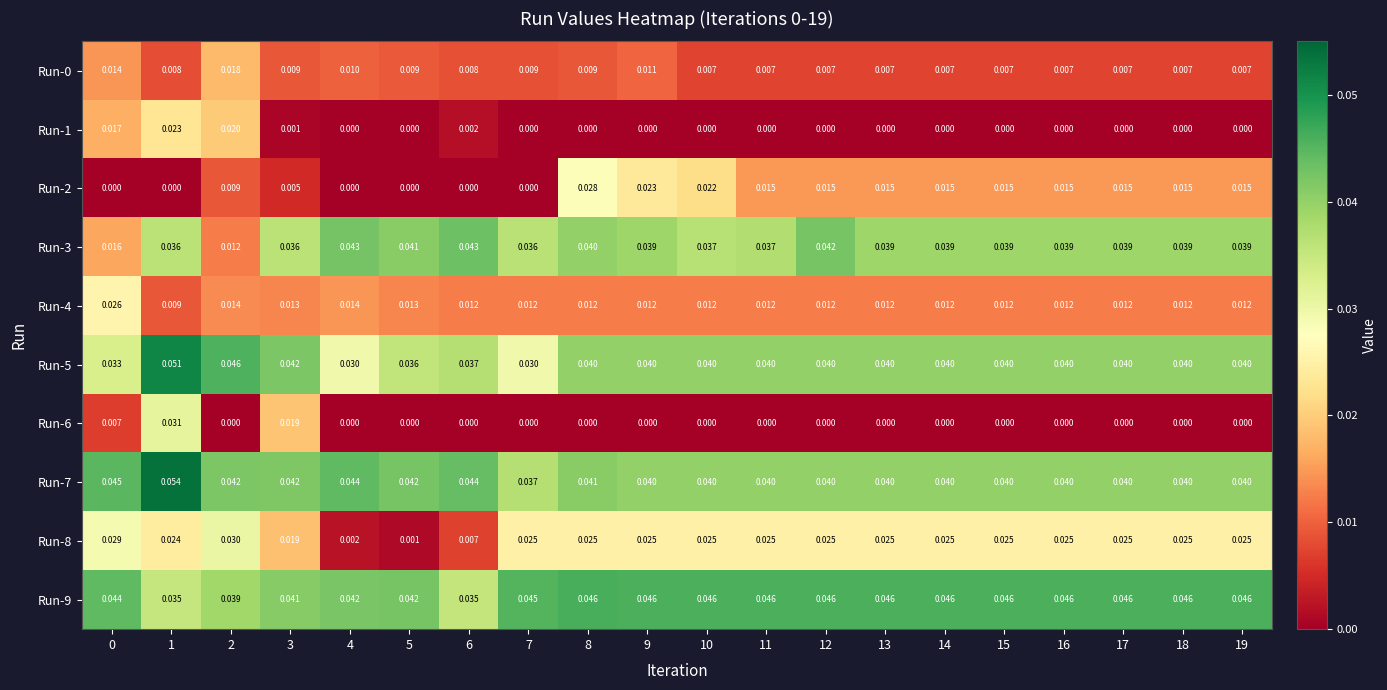

Is the value of Run-5 at 0 greater than the value of Run-6 at 15?

Yes